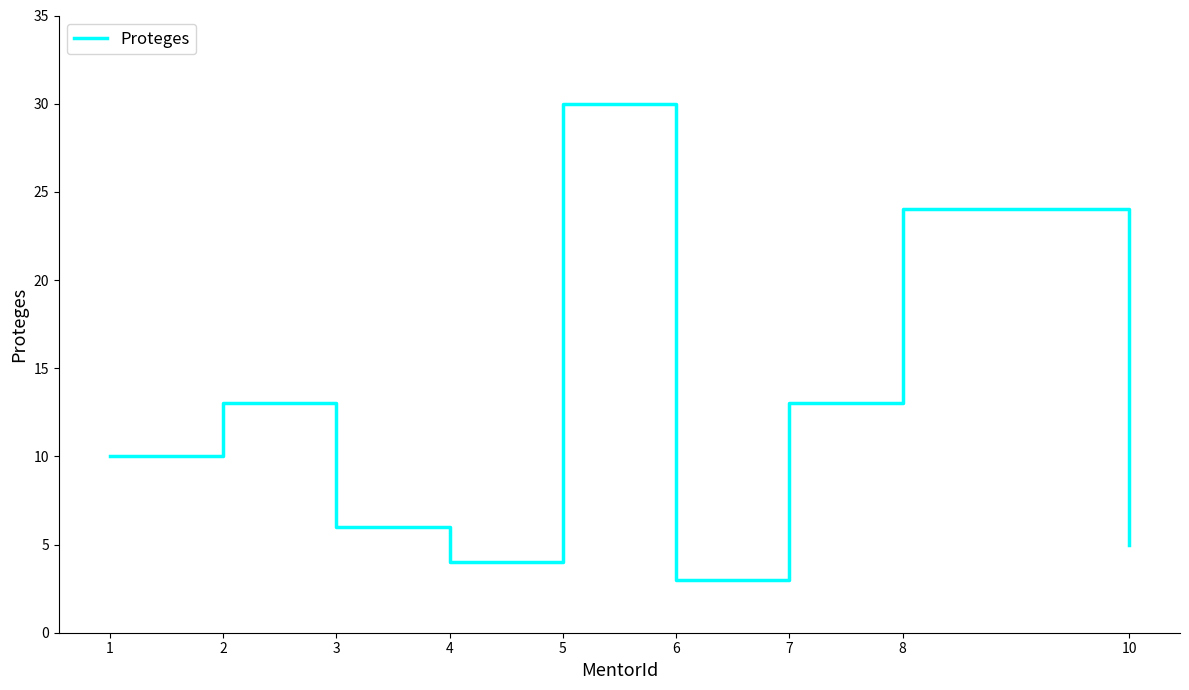

Does the chart display data point markers on the line(s)?

No